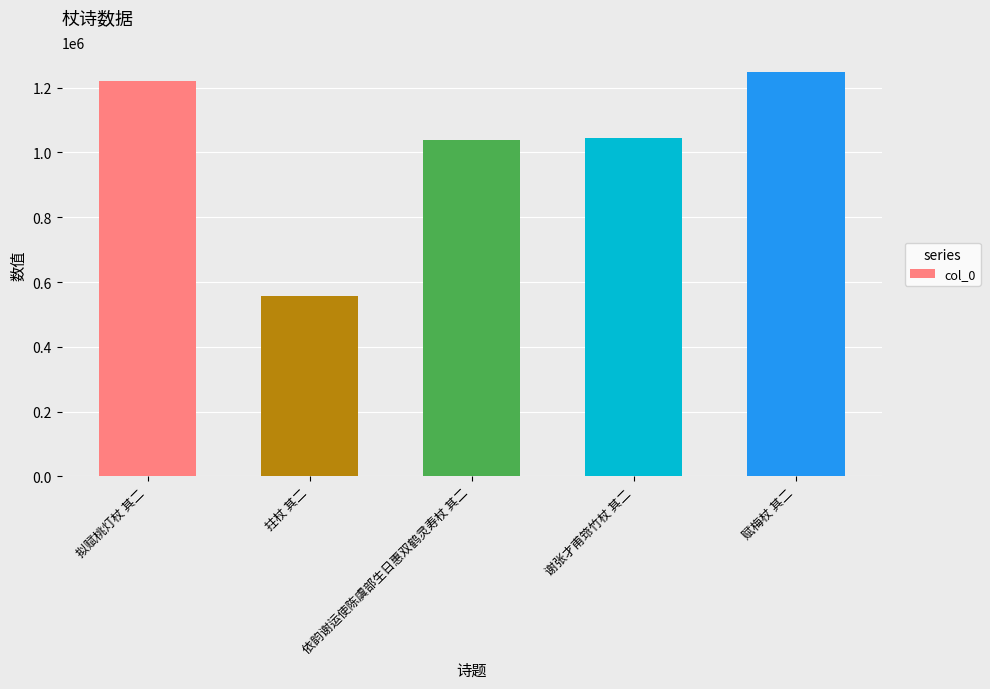

What is the value of the 3rd bar from the left?

1038174